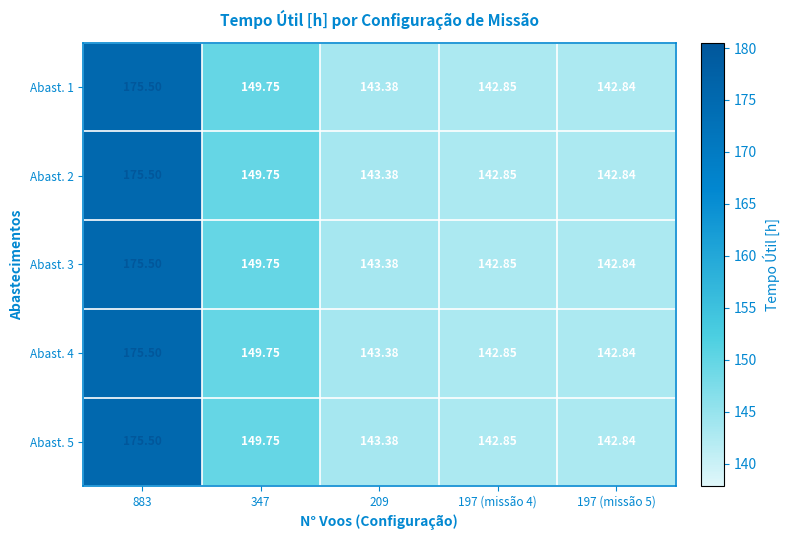

How many distinct data groups are displayed?

5